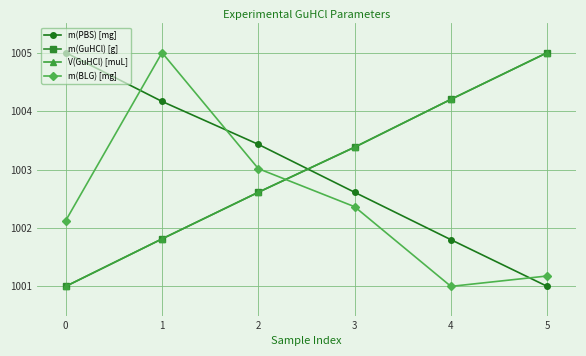

Which series has the largest total across all categories?

m(GuHCl) [g]